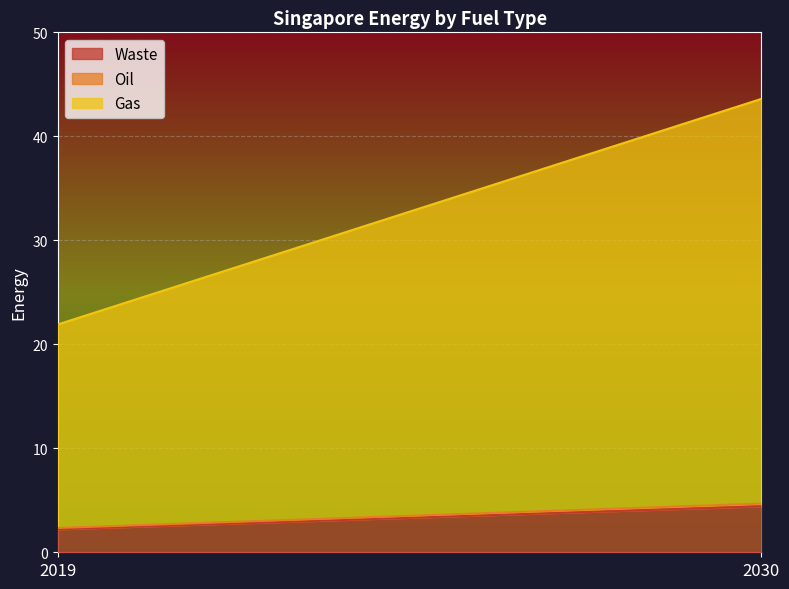

What is the smallest value displayed?

0.1